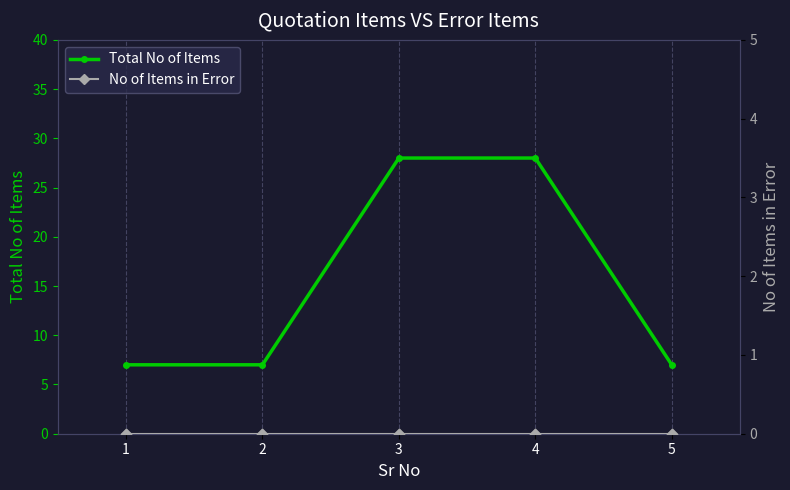

What is the value of the Total No of Items point at the 2nd from the left?

7